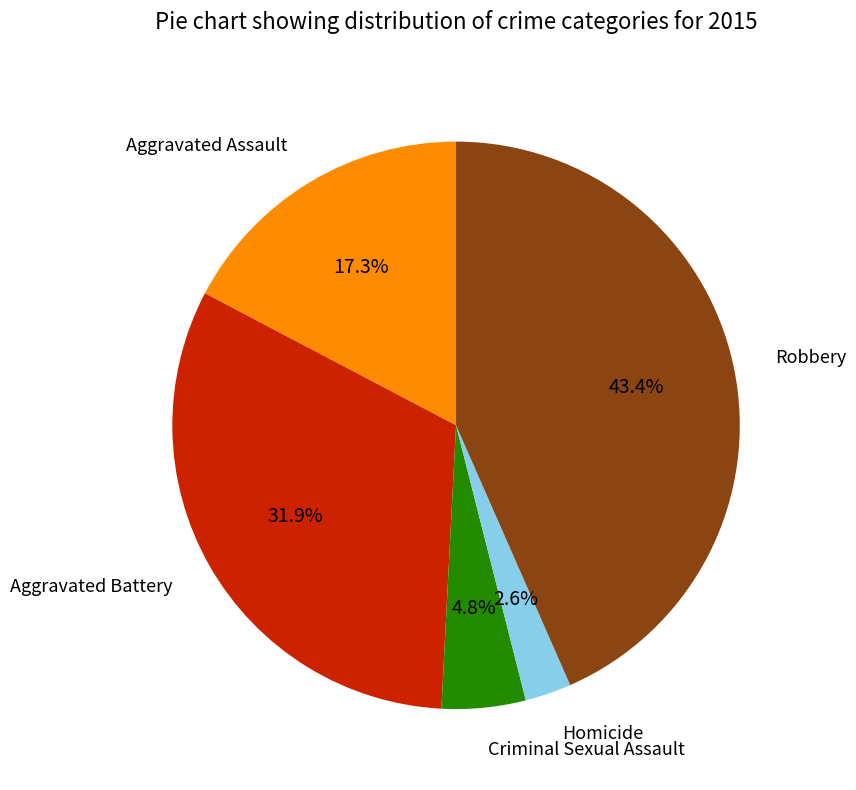

Does any single category account for the majority?

No